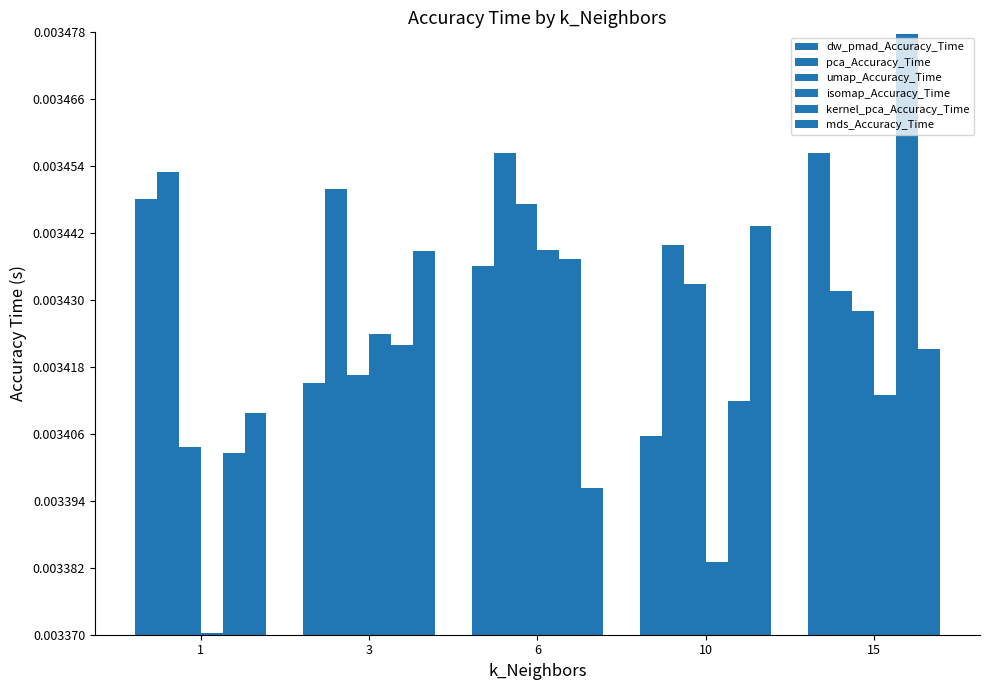

Rank the categories by kernel_pca_Accuracy_Time value from lowest to highest.

1, 10, 3, 6, 15